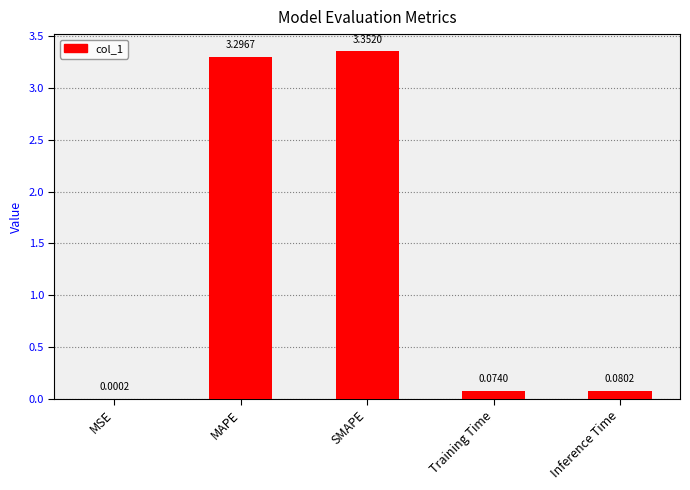

Where is the data nearest to the value 1?

Inference Time